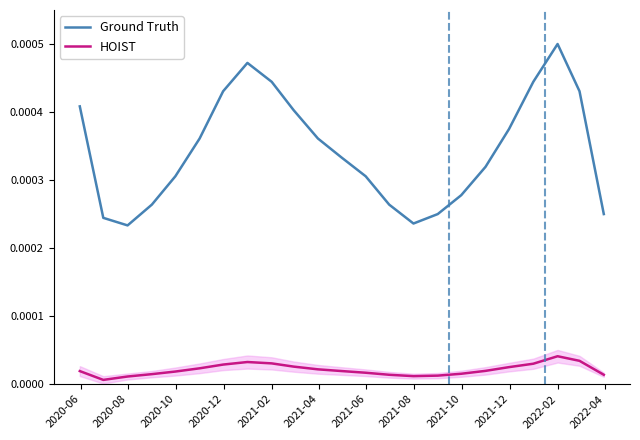

How many series are shown in this chart?

2